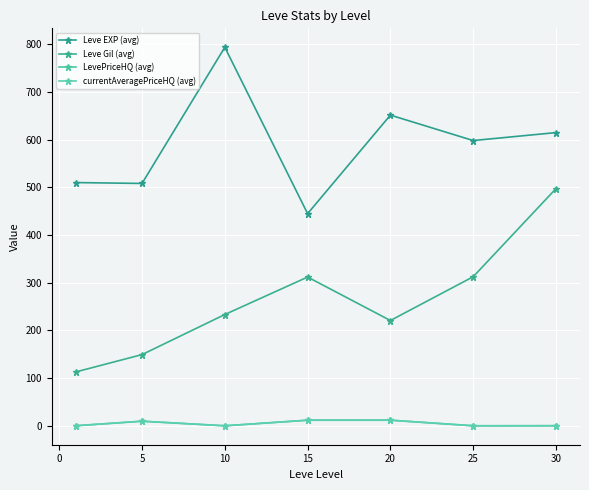

Which series has the largest total across all categories?

Leve EXP (avg)